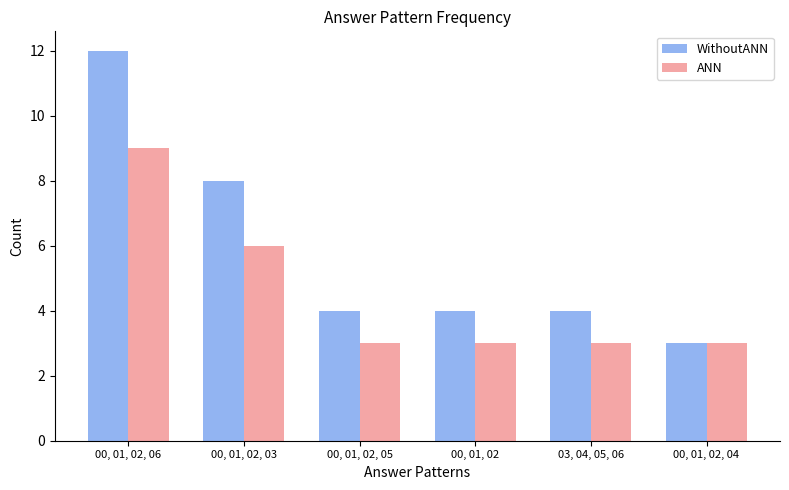

True or false: WithoutANN has a value of 4 at 00, 01, 02, 05.

True